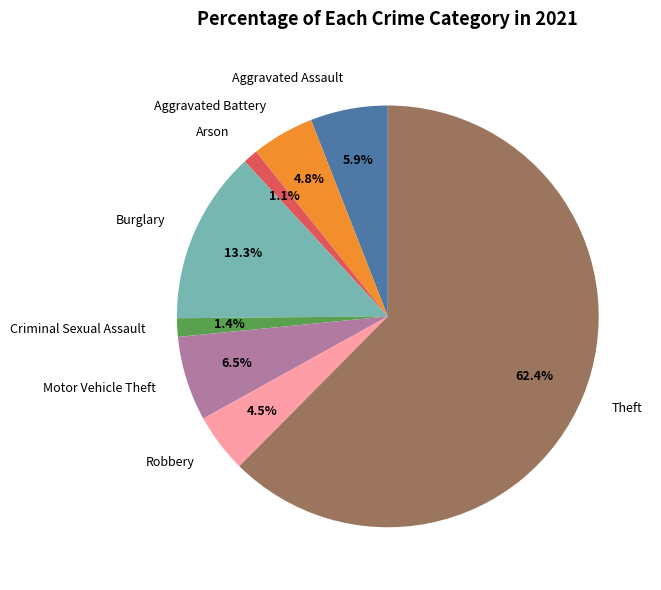

What is the largest slice in the pie chart?

Theft